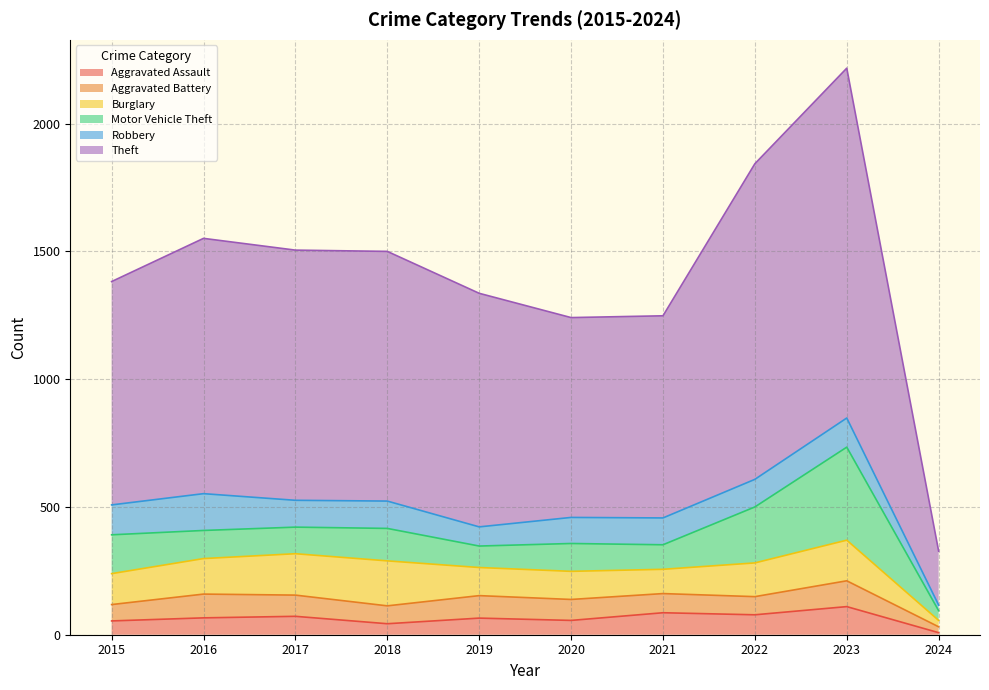

The value of Motor Vehicle Theft at 2021 is 96. True or false?

True